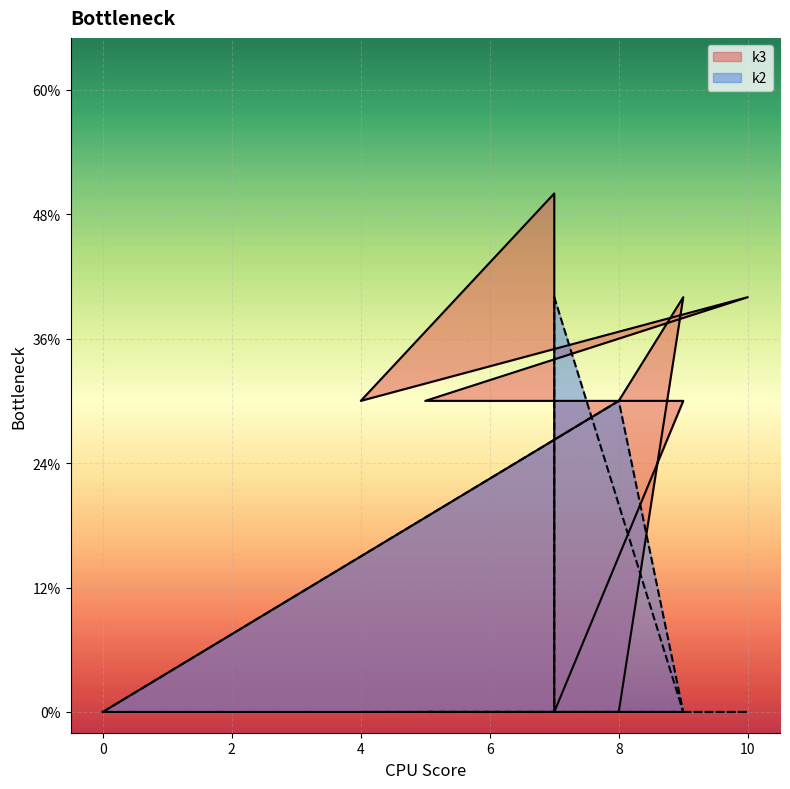

What is the value of the k3 point at the 11th from the left?

3